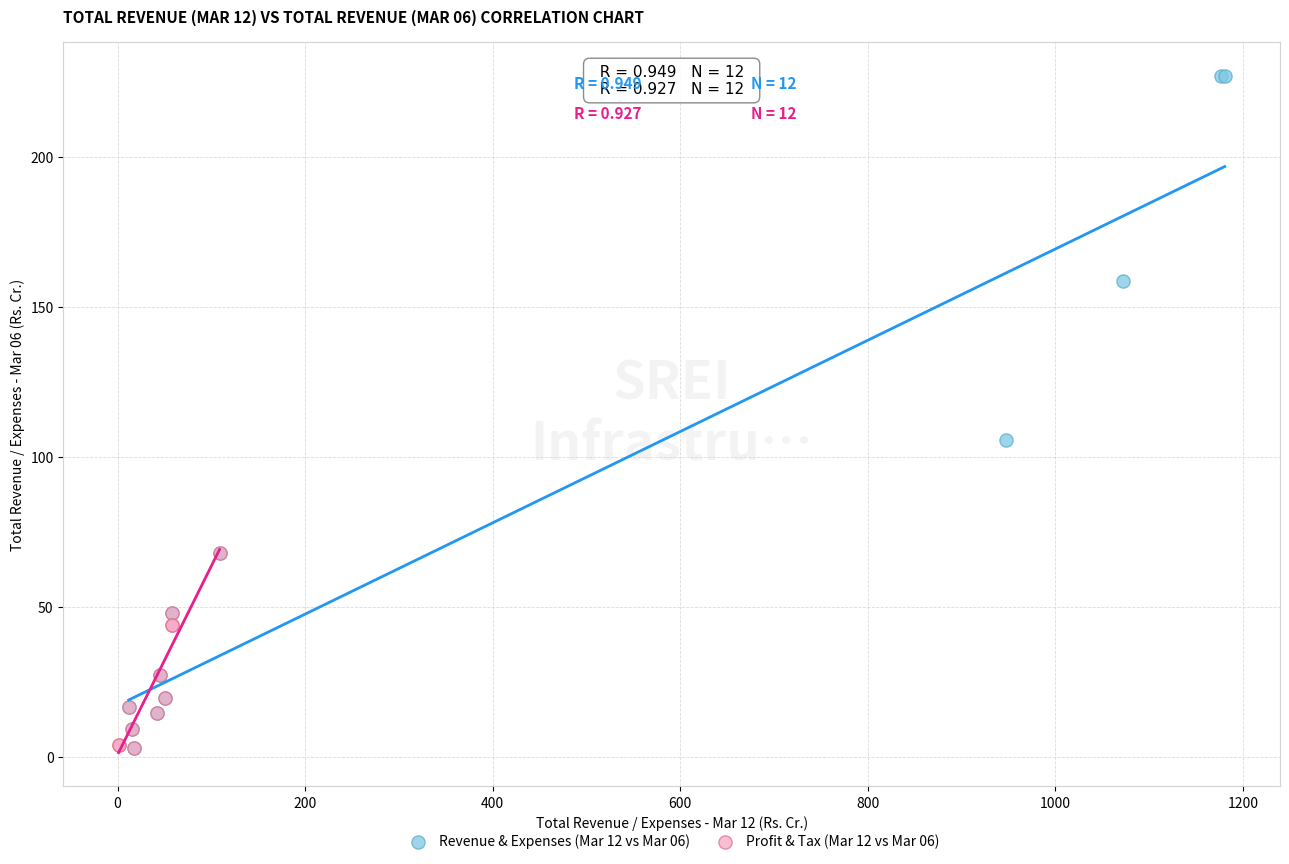

Which series has the largest Y range (max minus min)?

Revenue & Expenses (Mar 12 vs Mar 06)